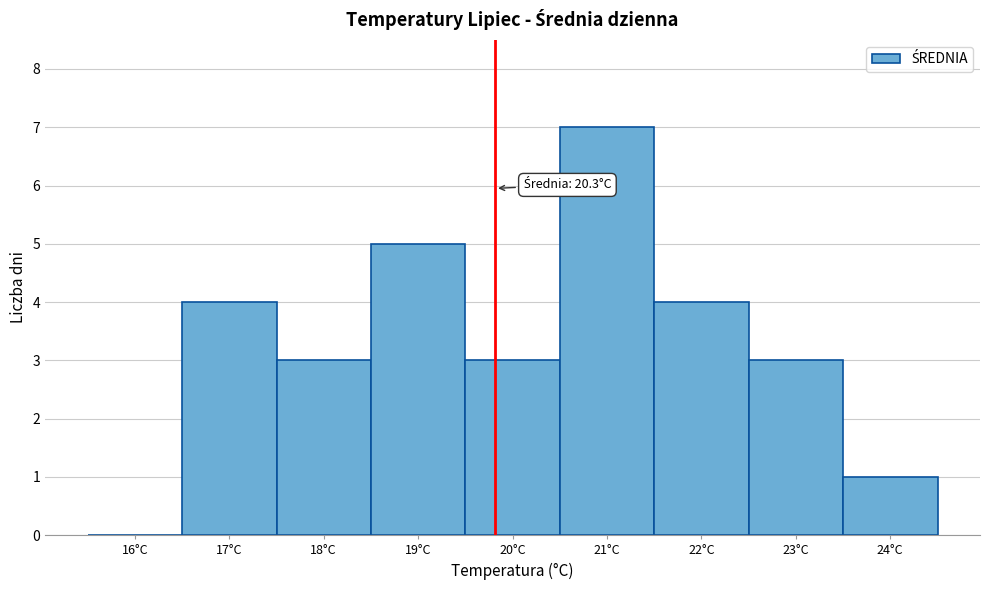

Reading left to right, list all the values displayed in this chart.

16°C=0	17°C=4	18°C=3	19°C=5	20°C=3	21°C=7	22°C=4	23°C=3	24°C=1